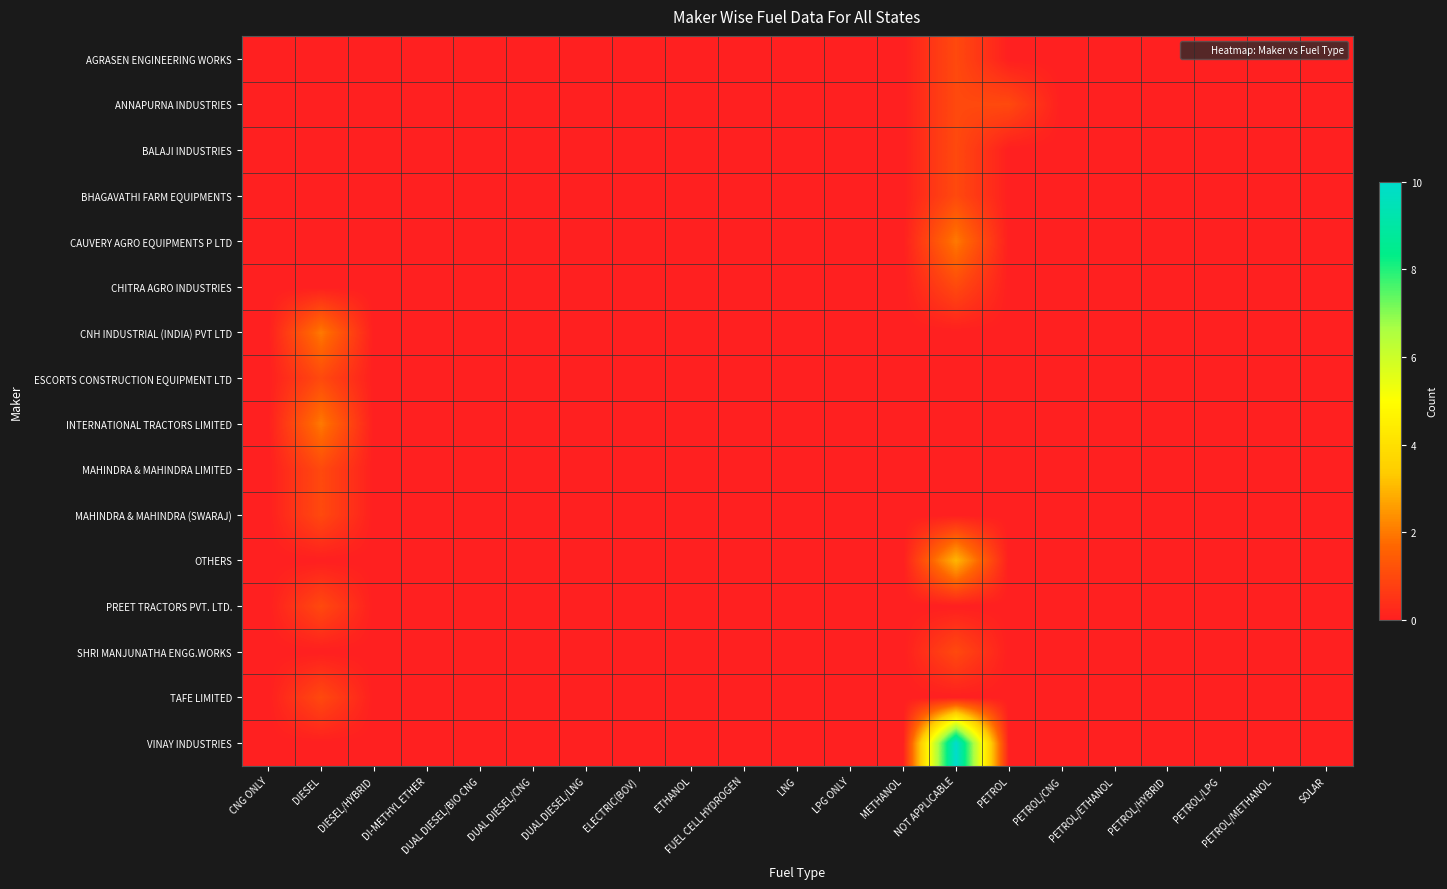

Rank the series by their maximum value, from lowest to highest.

AGRASEN ENGINEERING WORKS, ANNAPURNA INDUSTRIES, BALAJI INDUSTRIES, BHAGAVATHI FARM EQUIPMENTS, CHITRA AGRO INDUSTRIES, ESCORTS CONSTRUCTION EQUIPMENT LTD, MAHINDRA & MAHINDRA LIMITED, MAHINDRA & MAHINDRA (SWARAJ), PREET TRACTORS PVT. LTD., SHRI MANJUNATHA ENGG.WORKS, TAFE LIMITED, CAUVERY AGRO EQUIPMENTS P LTD, CNH INDUSTRIAL (INDIA) PVT LTD, INTERNATIONAL TRACTORS LIMITED, OTHERS, VINAY INDUSTRIES